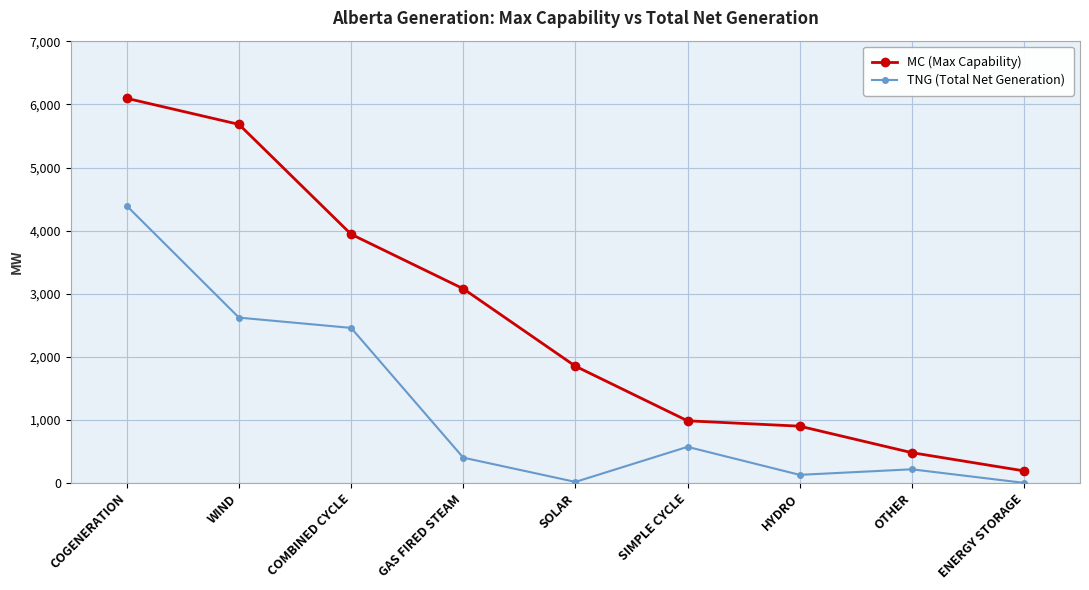

Which category has the highest value across all series?

COGENERATION